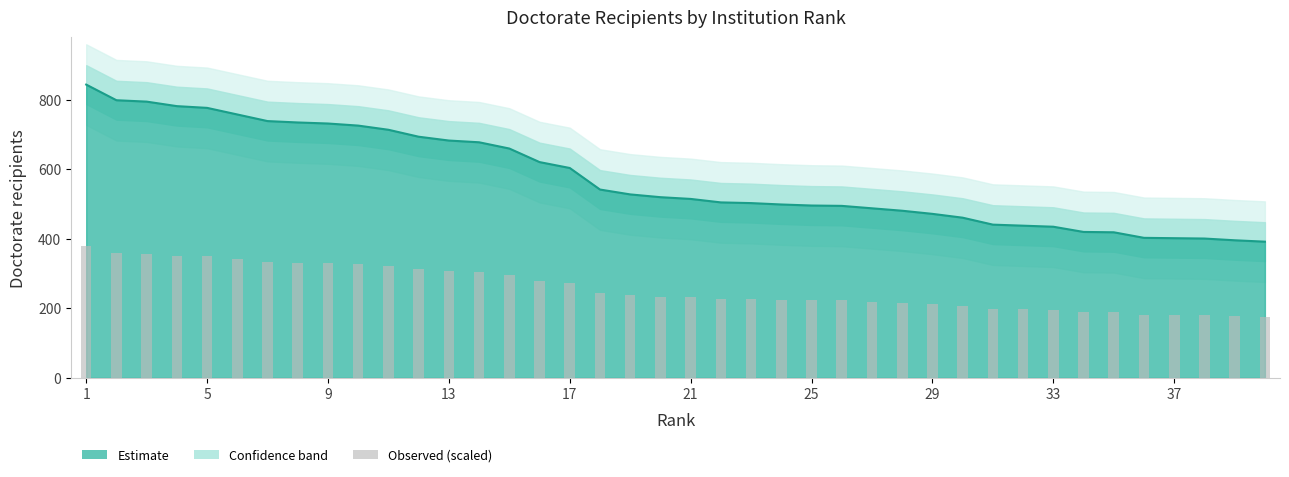

What is the ratio of the value at 15 to the value at 4?

0.8